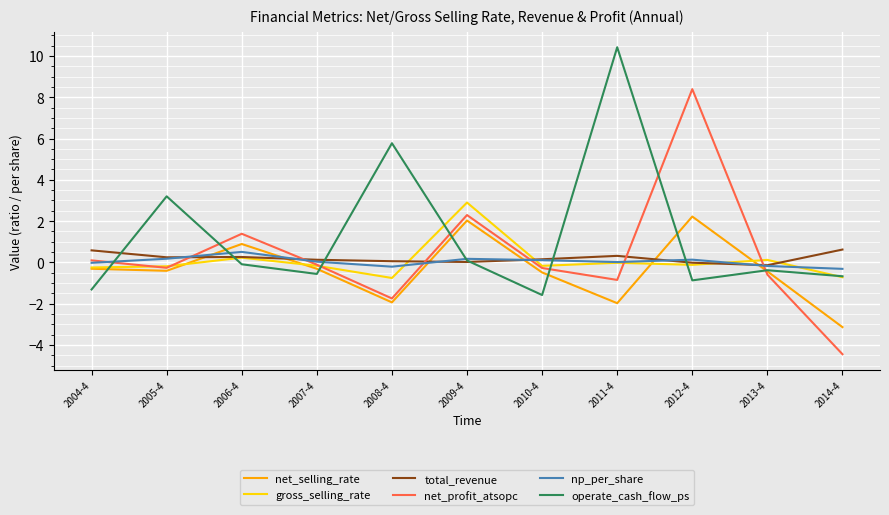

At which label does net_profit_atsopc reach its minimum?

2014-4